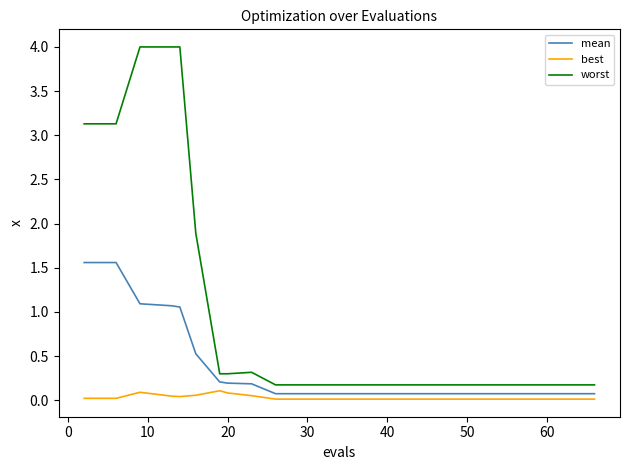

What is the maximum value shown in the chart?

4.0